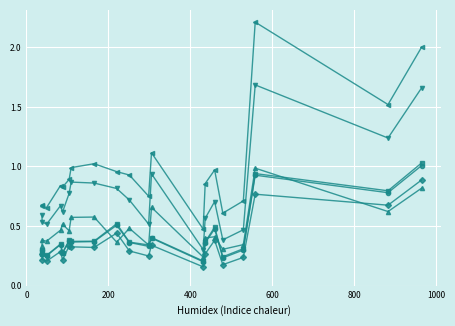

Reading left to right, what are all the values shown in this chart?

TDCF_FPEFT_MPEFT: 0.3	0.2	0.2	0.3	0.2	0.3	0.3	0.3	0.4	0.3	0.2	0.3	0.2	0.3	0.4	0.2	0.2	0.8	0.7	0.9
TDCF_FPEFT_MPET: 0.3	0.3	0.3	0.3	0.3	0.4	0.4	0.4	0.5	0.4	0.3	0.4	0.2	0.4	0.5	0.2	0.3	0.9	0.8	1.0
TDCF_FPEFT_MPTLF: 0.3	0.3	0.3	0.3	0.3	0.4	0.4	0.4	0.5	0.4	0.3	0.4	0.2	0.4	0.5	0.2	0.3	0.9	0.8	1.0
TDCF_FPEPT_T: 0.3	0.4	0.4	0.5	0.5	0.5	0.6	0.6	0.4	0.5	0.3	0.7	0.2	0.4	0.4	0.3	0.3	1.0	0.6	0.8
TDCF_FPET_MPEFT: 0.6	0.5	0.5	0.7	0.6	0.8	0.9	0.9	0.8	0.7	0.5	0.9	0.3	0.6	0.7	0.4	0.5	1.7	1.2	1.7
TDCF_FPET_MPET: 0.7	0.7	0.7	0.8	0.8	0.9	1.0	1.0	1.0	0.9	0.8	1.1	0.5	0.9	1.0	0.6	0.7	2.2	1.5	2.0